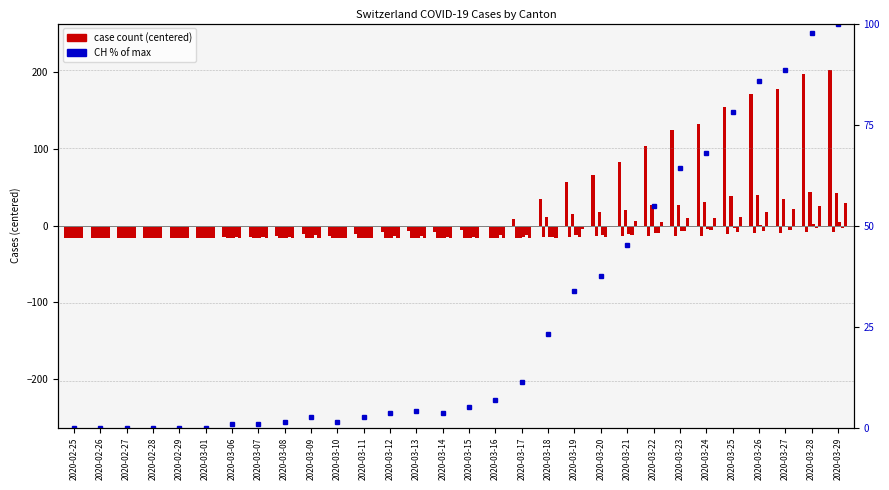

What is the total value across all series at 2020-03-26?

212.5